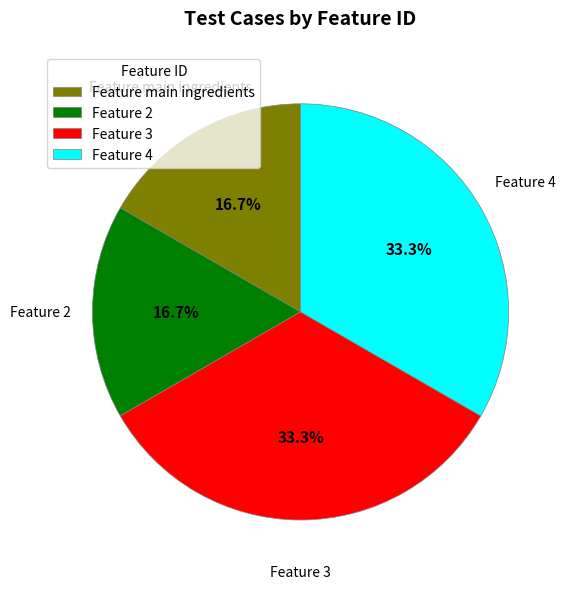

How many slices are in this pie chart?

4